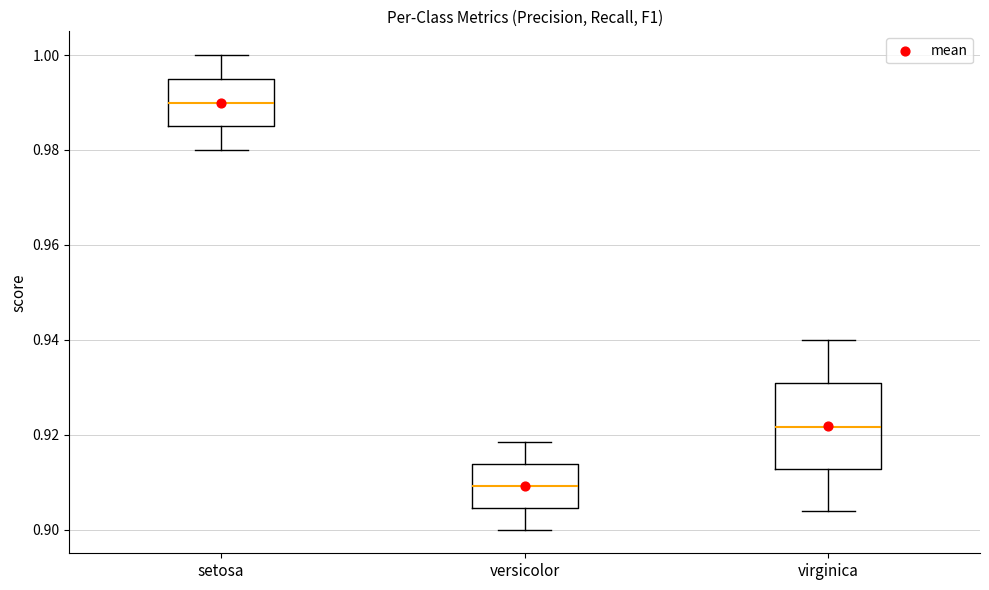

Where does the lower whisker of the box for virginica end on the y-axis? The values are not printed on the chart, so give them approximately, as read against the axis.

0.904